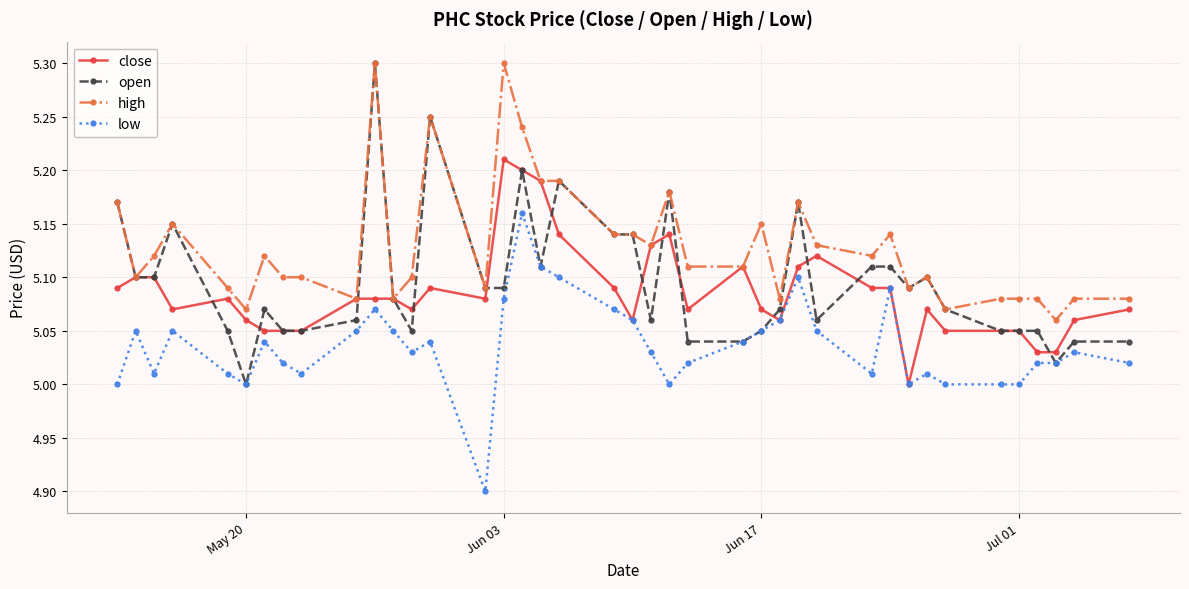

Does the chart have visible grid lines?

Yes